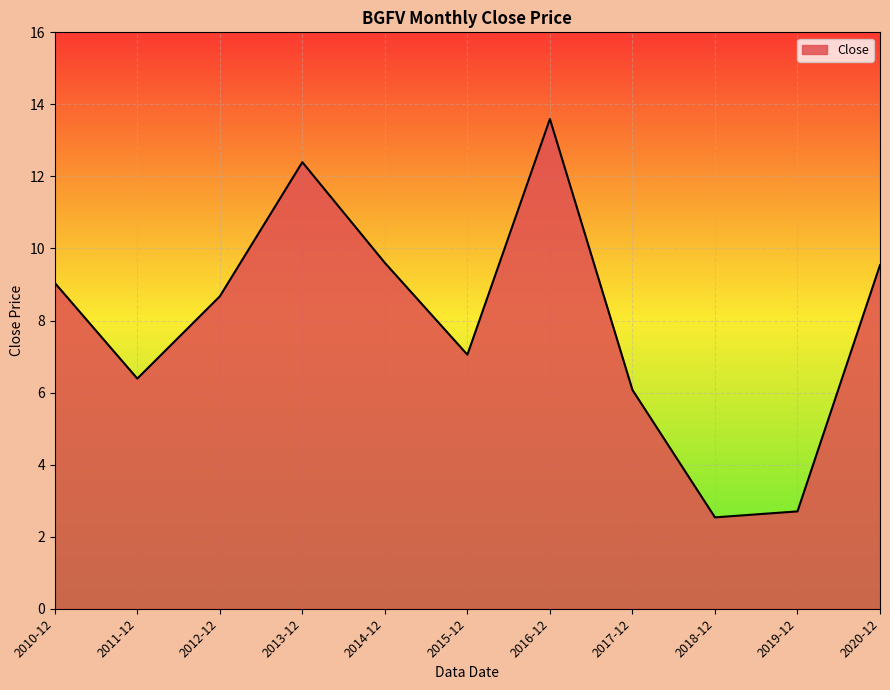

Where does the data first go above 8?

2010-12